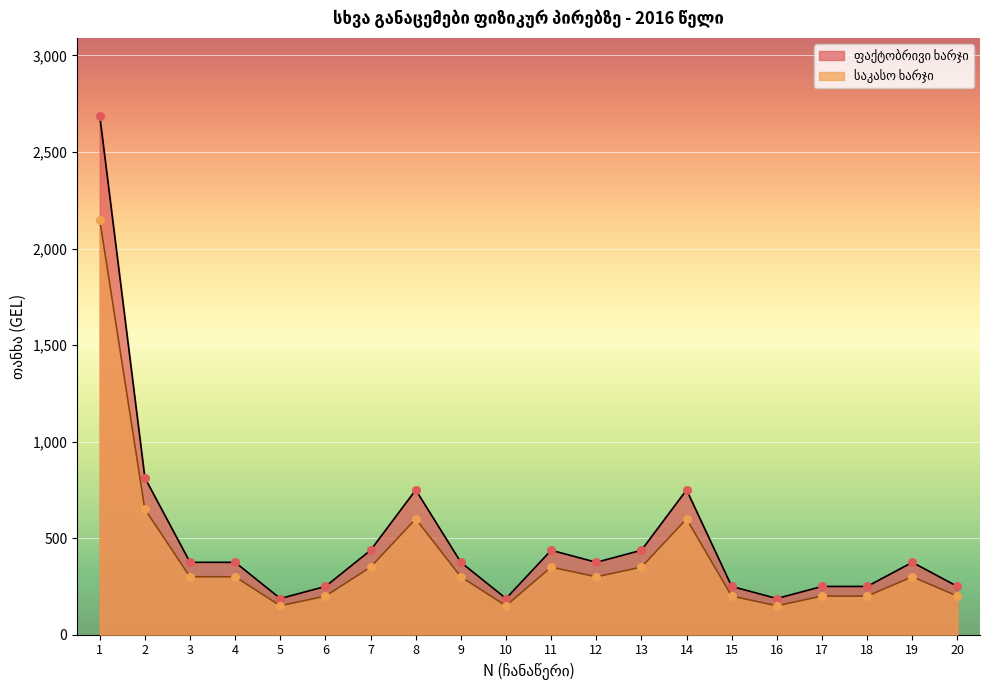

At which category is the sum across all series the highest?

1